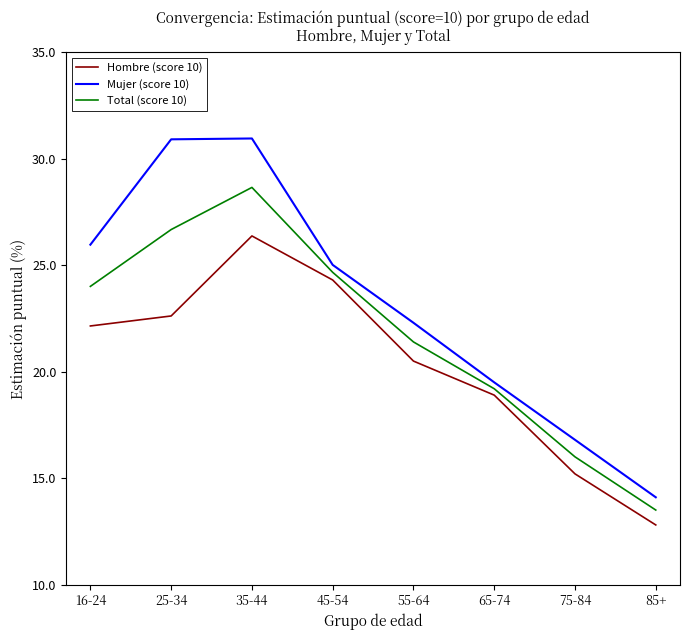

The Mujer (score 10) series shows 26.0 at 16-24. True or false?

True